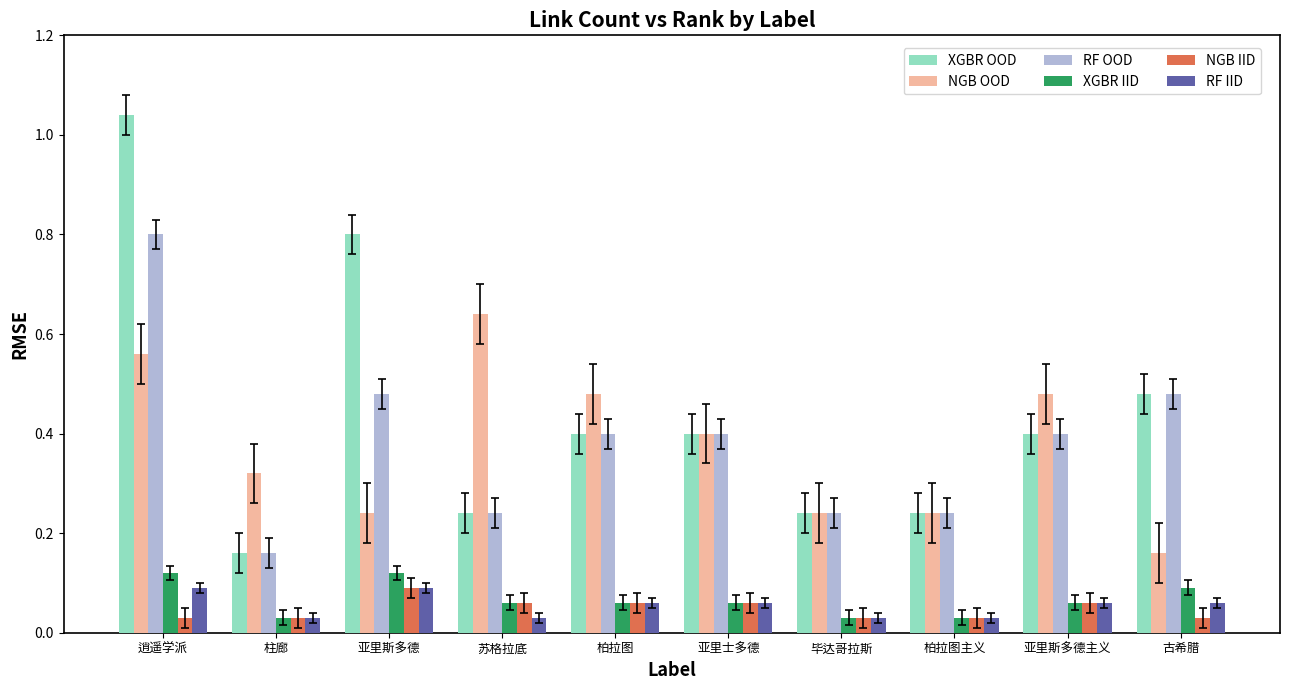

At how many categories does at least one series exceed 0?

10